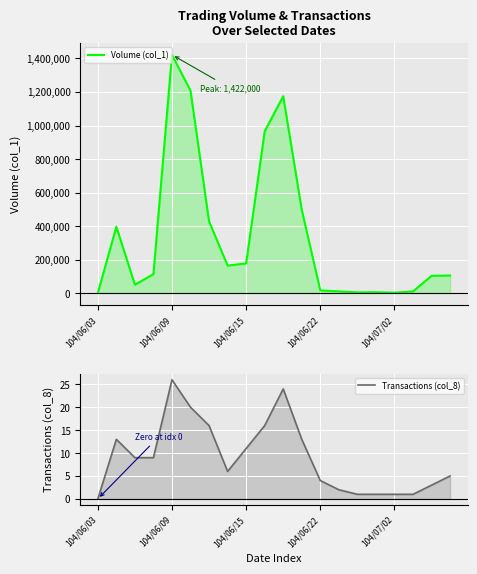

Rank the series by their maximum value, from highest to lowest.

Volume (col_1), Transactions (col_8)